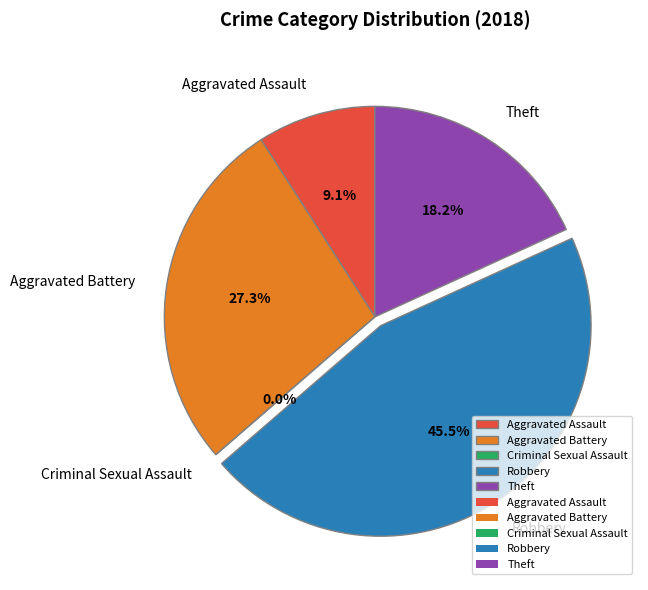

Approximately how many times larger is the value at Aggravated Battery compared to Robbery?

0.6